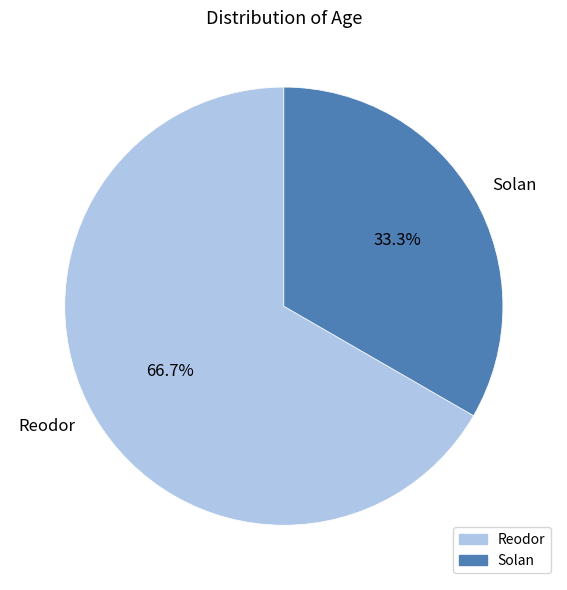

Is there a majority slice in this chart?

Yes